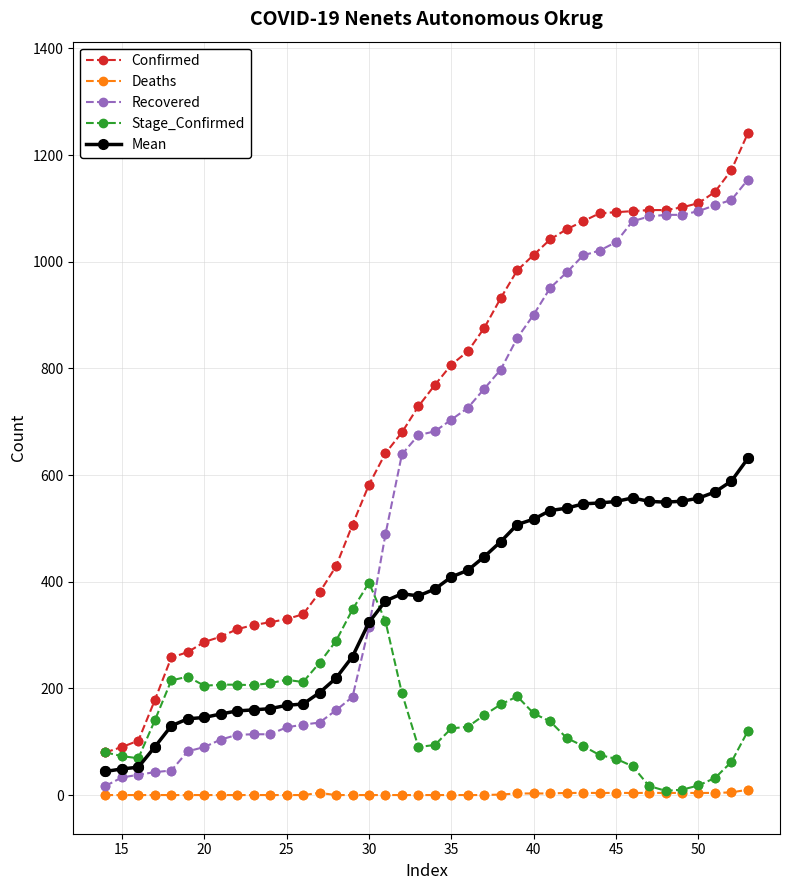

True or false: Stage_Confirmed has more than 0 interior local peaks.

True